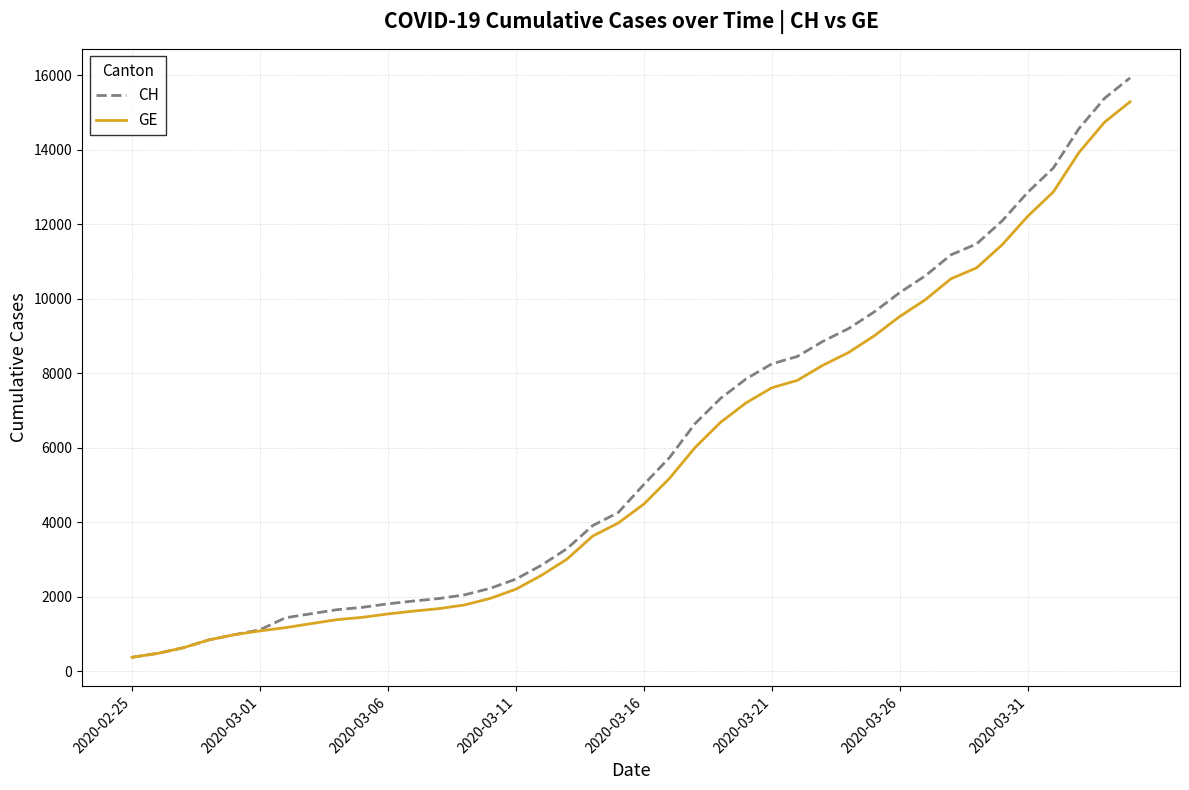

What is the greatest value displayed?

15926